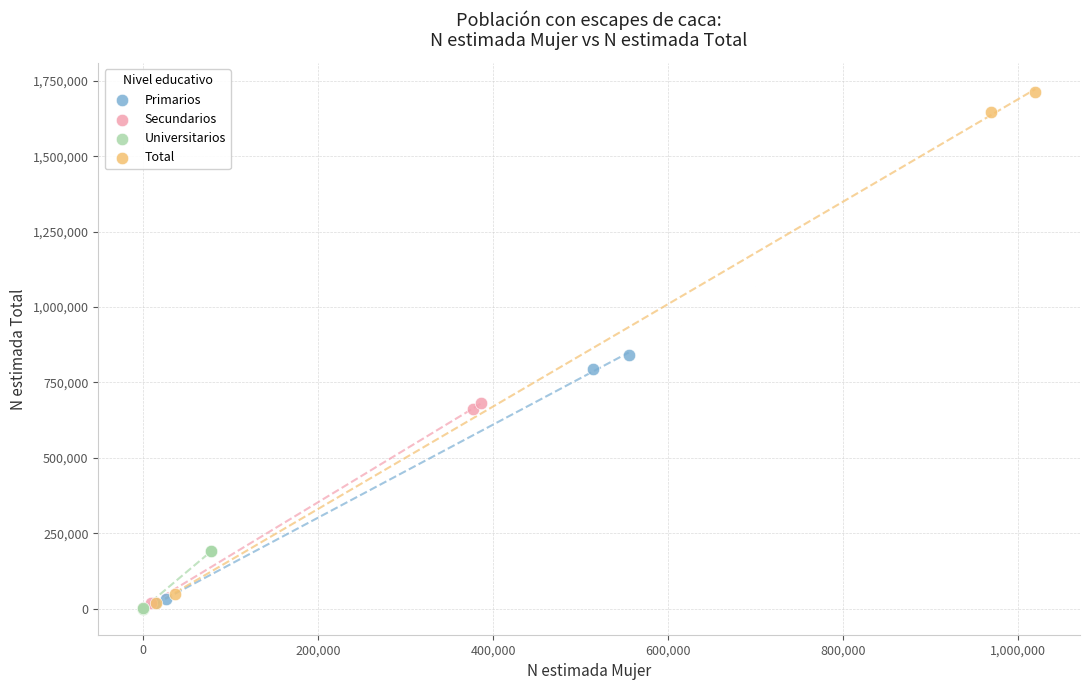

Which series contains the highest Y value?

Total